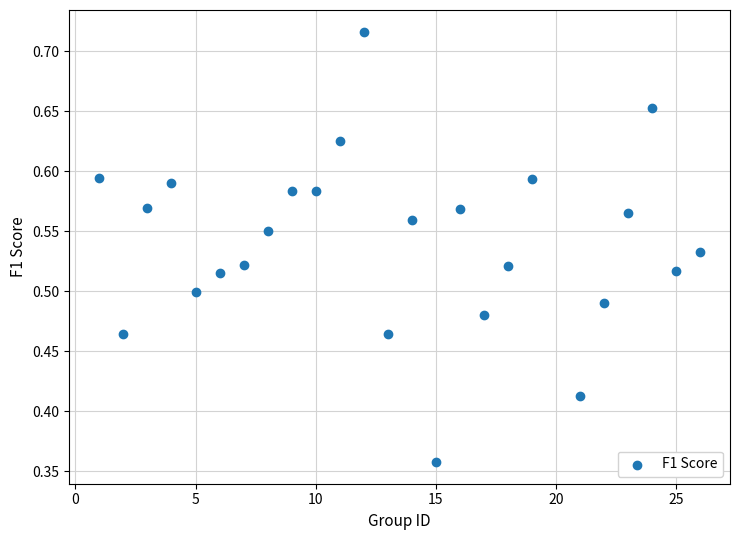

What is the range of X values (max minus min)?

25.0